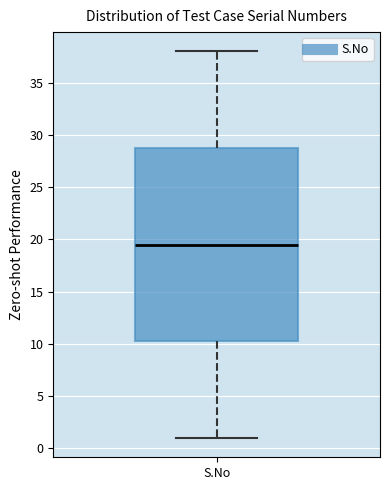

Transcribe this box plot: give where the median line is, the range the box spans, and where the two whiskers end, as read against the y-axis. The values are not printed on the chart, so give them approximately, as read against the axis.

median 19.5, box 10.5 to 29.0, whiskers 1.0 to 38.0